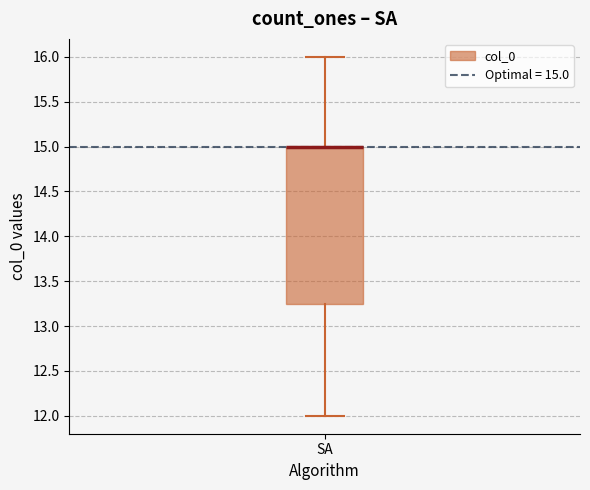

Read this box plot against the y-axis: the position of the median line, the range covered by the box, and the ends of both whiskers. The values are not printed on the chart, so give them approximately, as read against the axis.

median 15.00 (drawn on the box's upper edge), box 13.25 to 15.00, whiskers 12.00 to 16.00